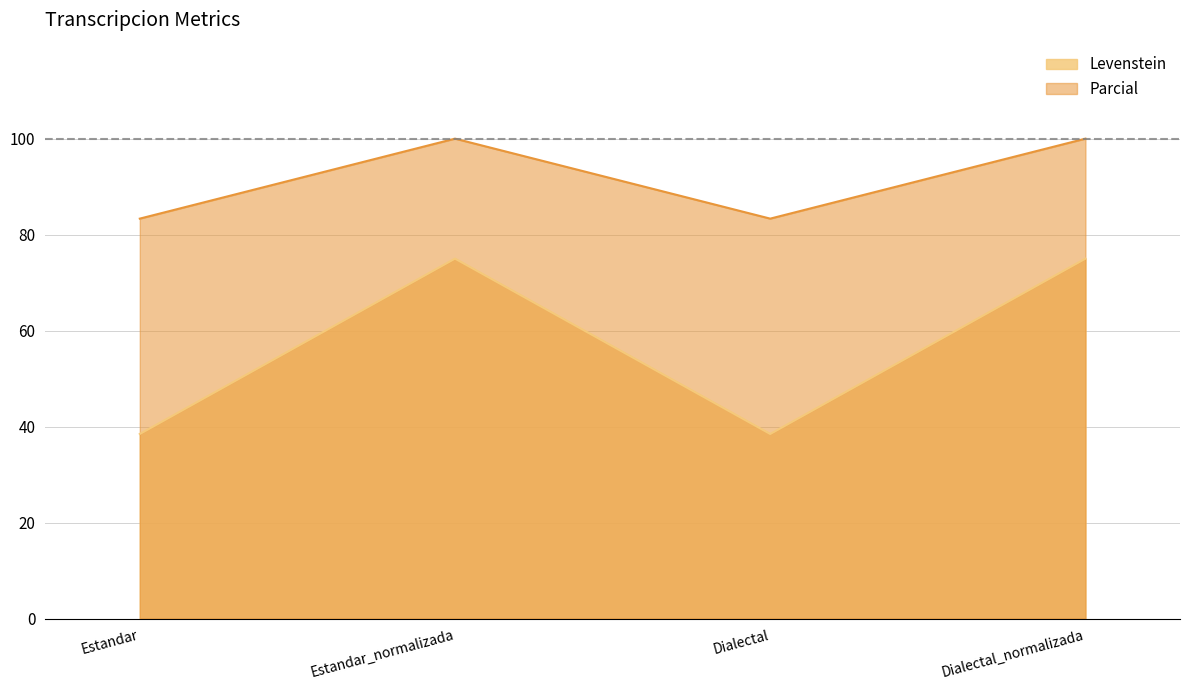

Rank the series by their average value, from lowest to highest.

Levenstein, Parcial